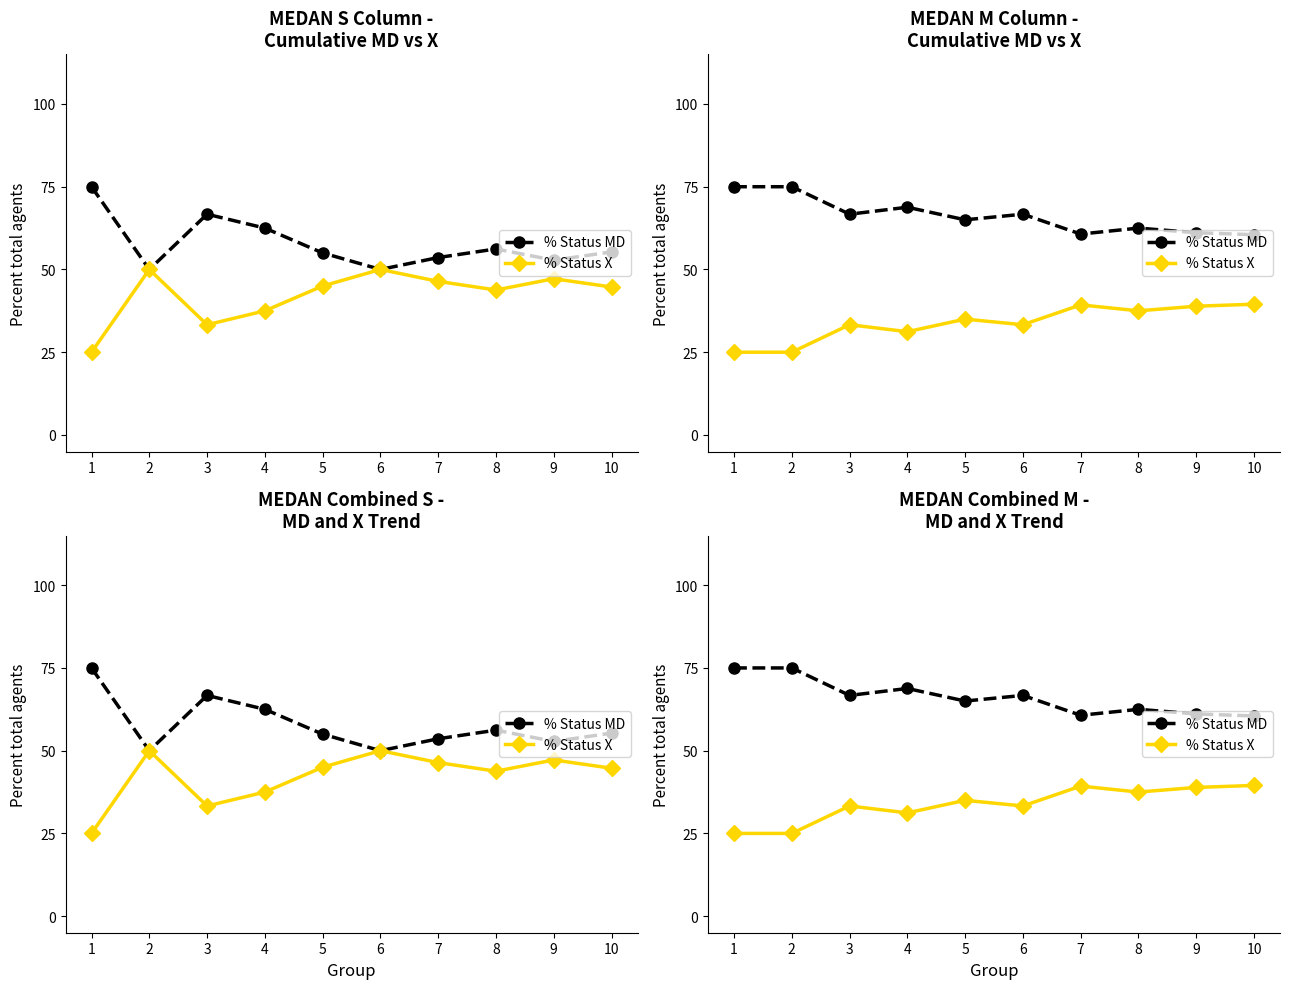

At which label does % Status MD reach its peak?

1